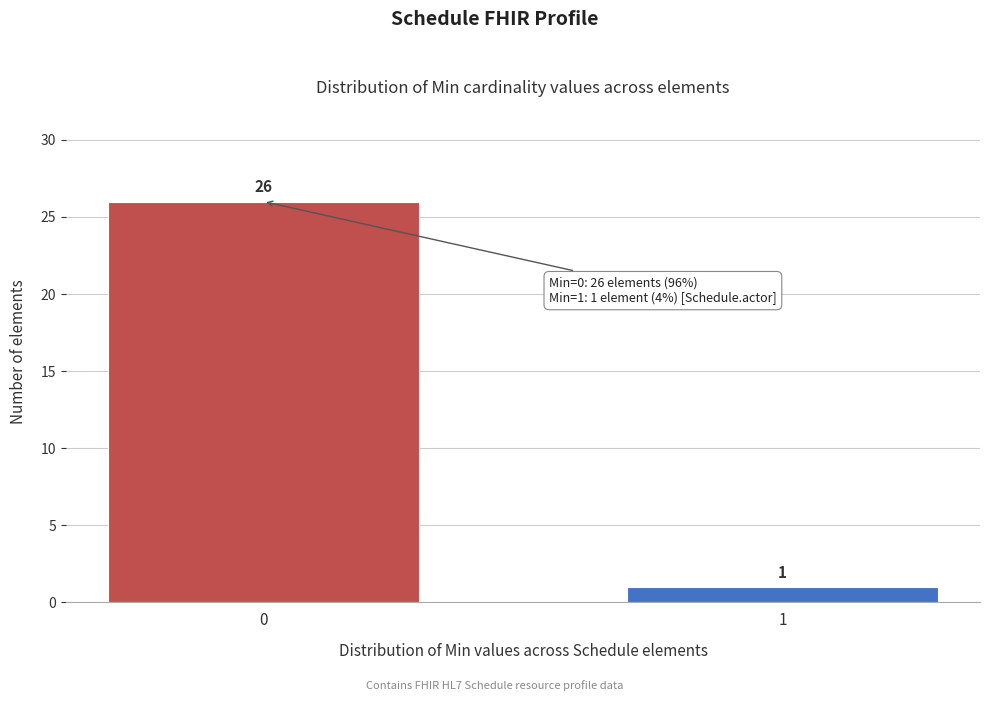

Reading left to right, extract all data points from this chart.

26	1